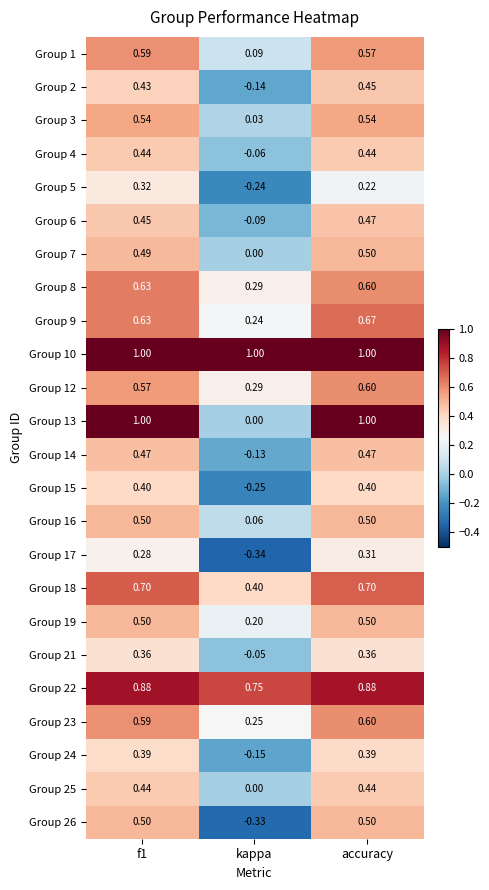

Is the value of Group 6 at accuracy greater than the value of Group 16 at f1?

No